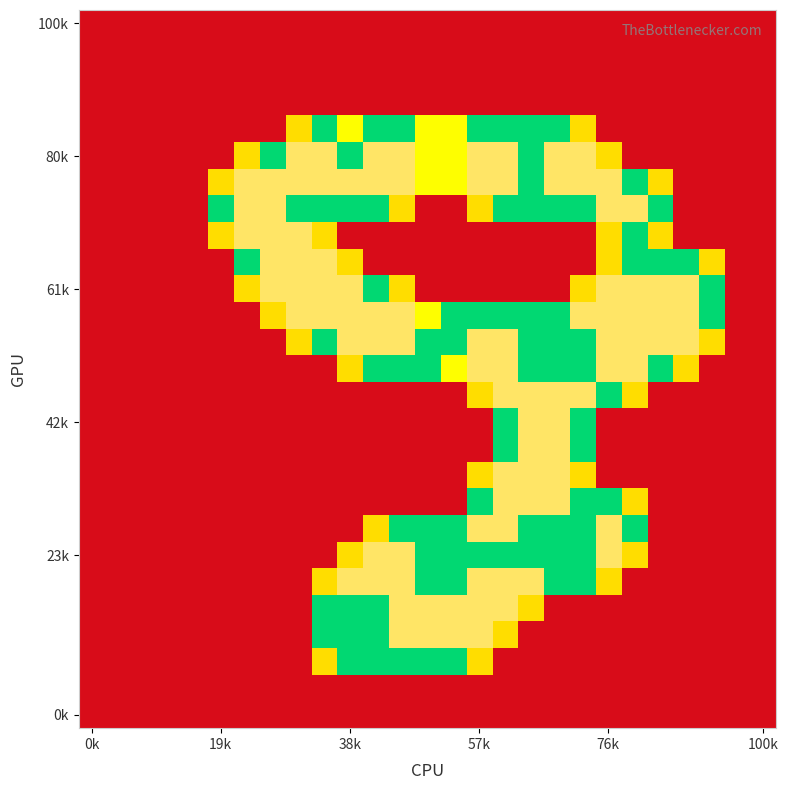

How many data points does each series have?

27